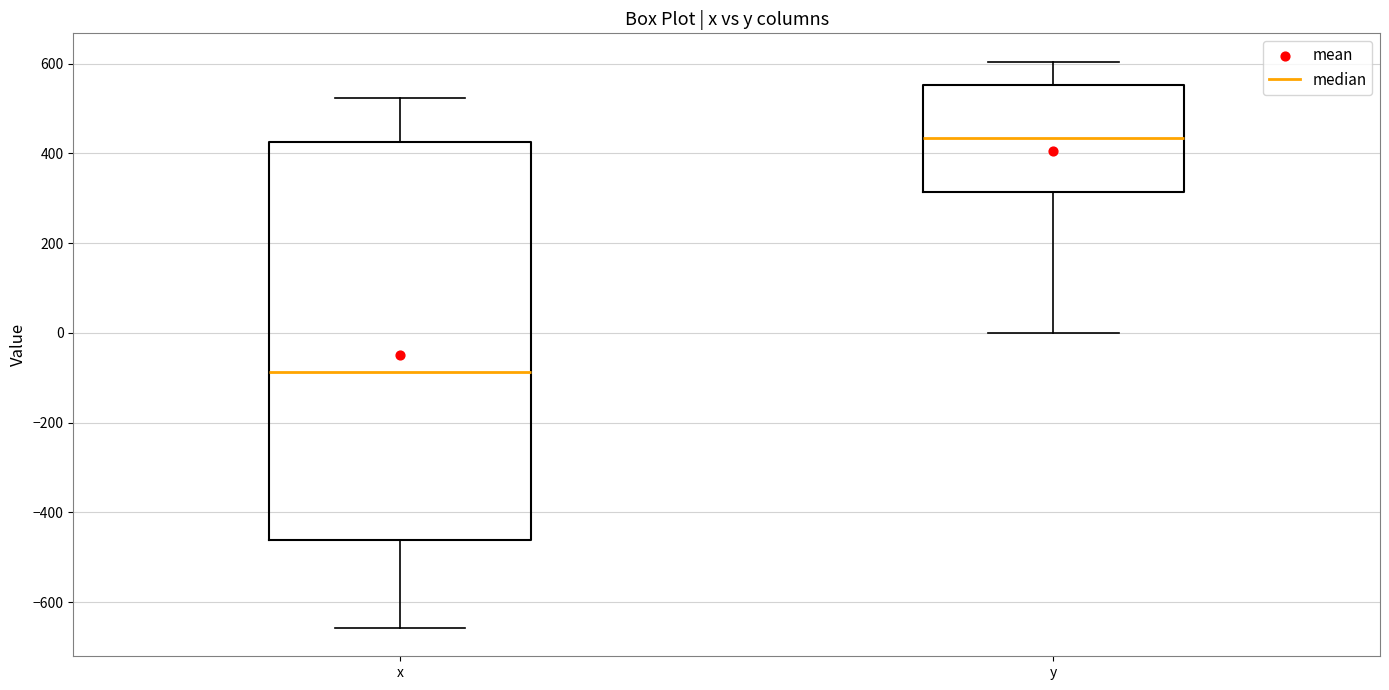

Reading left to right, transcribe this box plot: for each box, give where its median line is, the range the box spans, and where its two whiskers end, as read against the y-axis. The values are not printed on the chart, so give them approximately, as read against the axis.

x: median -80, box -460 to 420, whiskers -660 to 520
y: median 440, box 320 to 560, whiskers 0 to 600